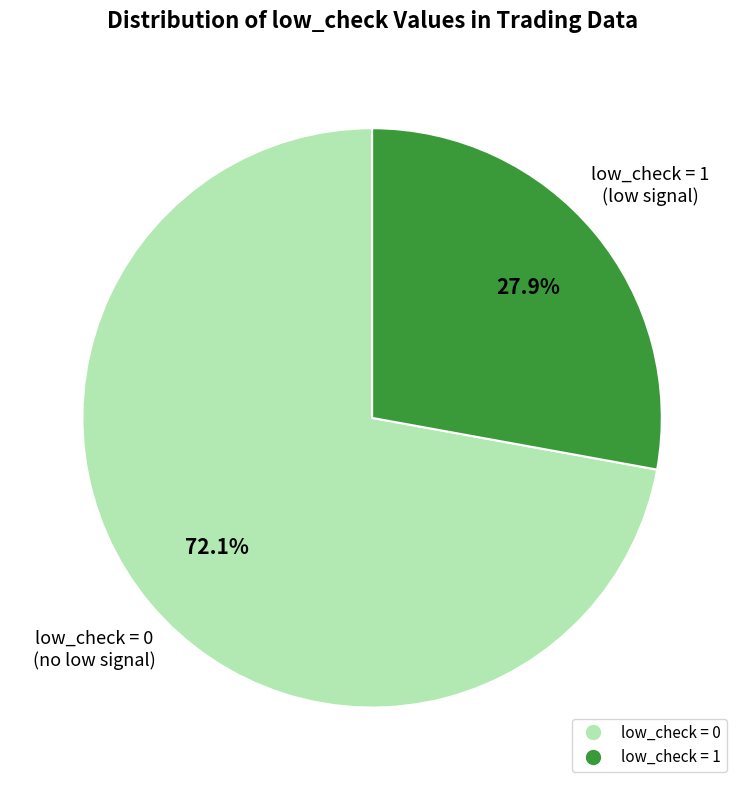

Is there a majority slice in this chart?

Yes